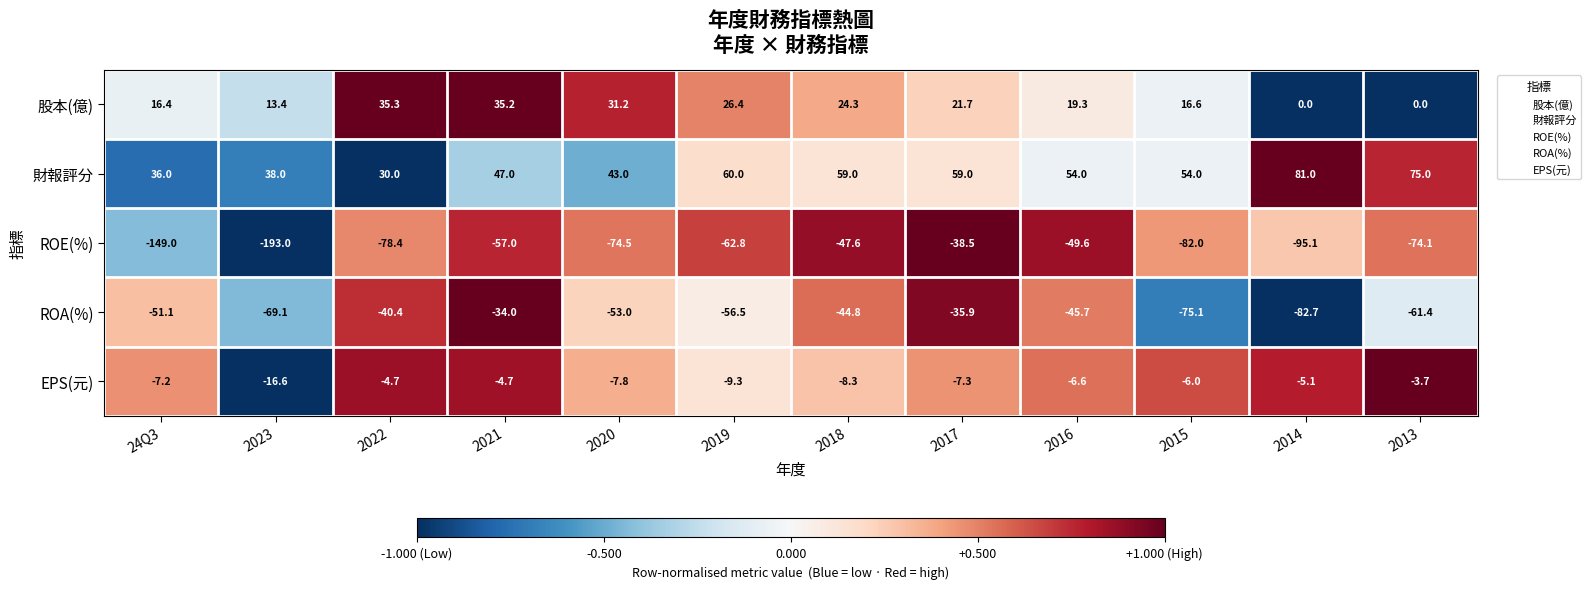

Is it true that 股本(億) equals 21.6 at 2015?

False